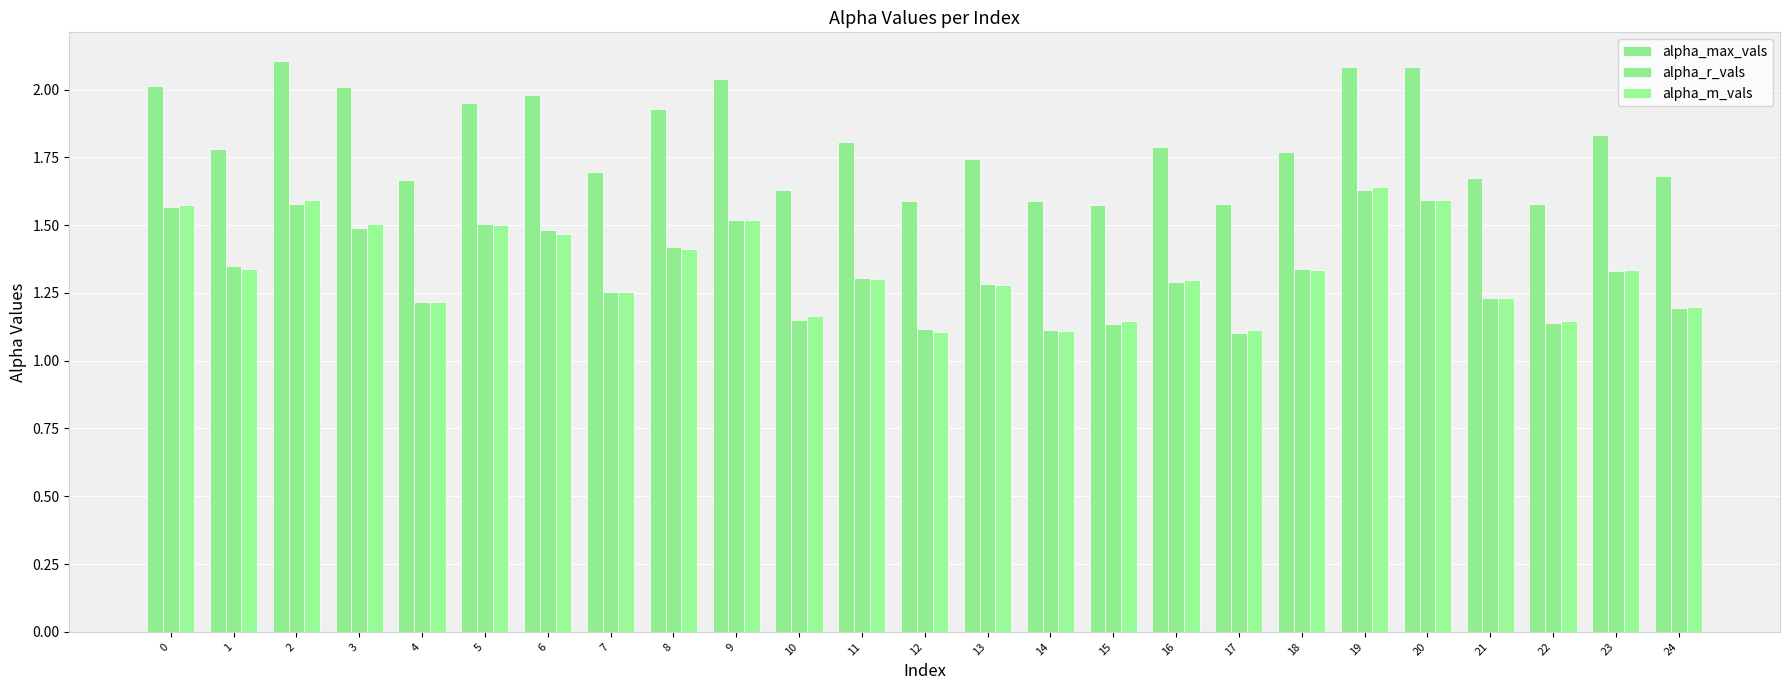

What is the value of the alpha_m_vals bar at the 8th from the left?

1.3